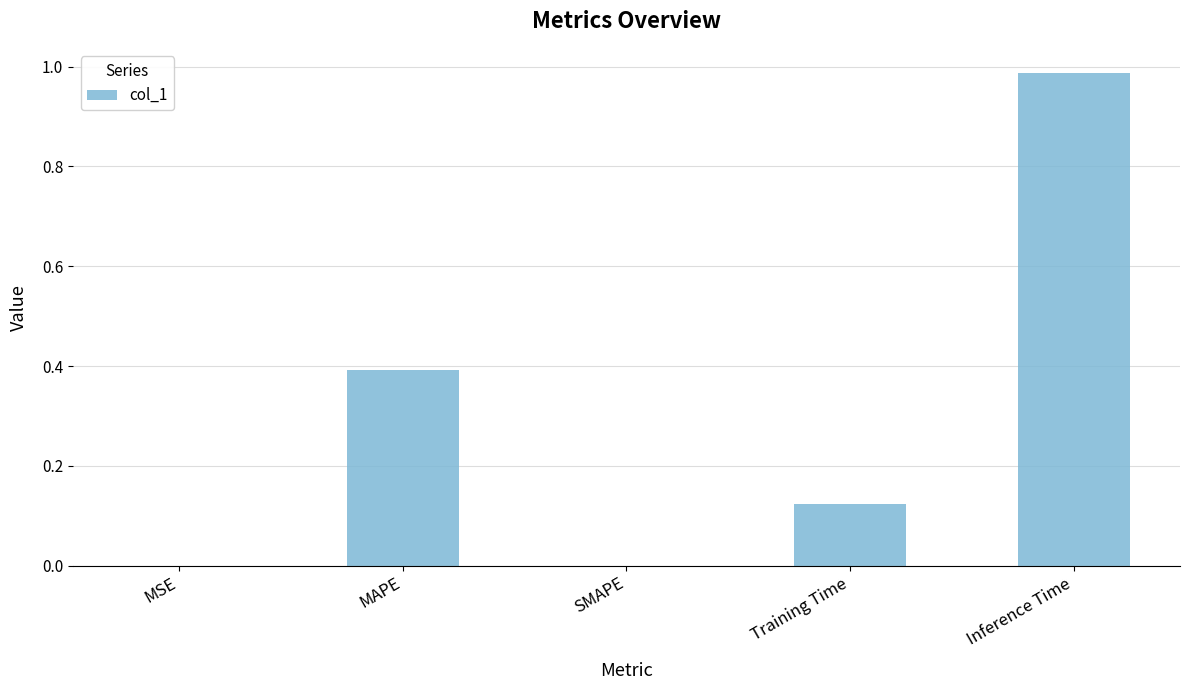

Are the bars horizontal?

No